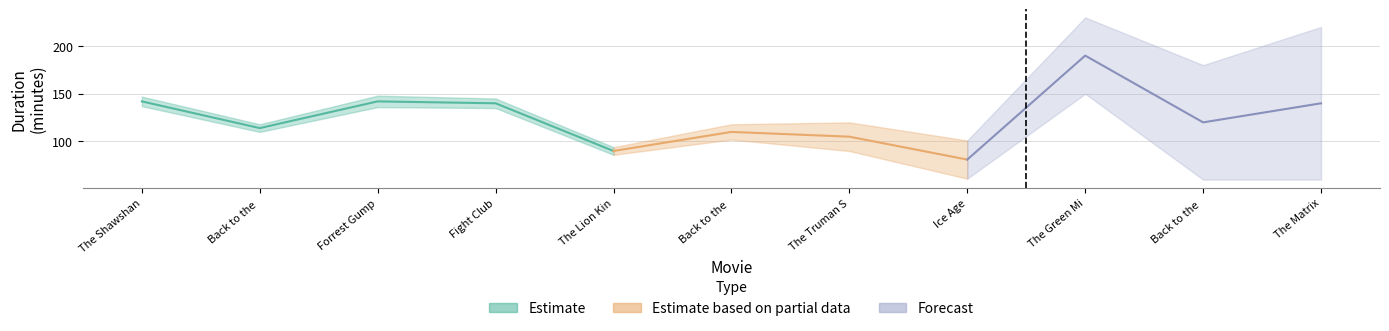

The value at The Shawshank Redemption is 142. True or false?

True